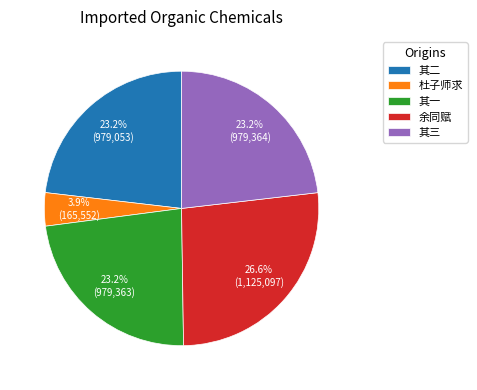

What portion of the pie excludes 余同赋?

73.4%